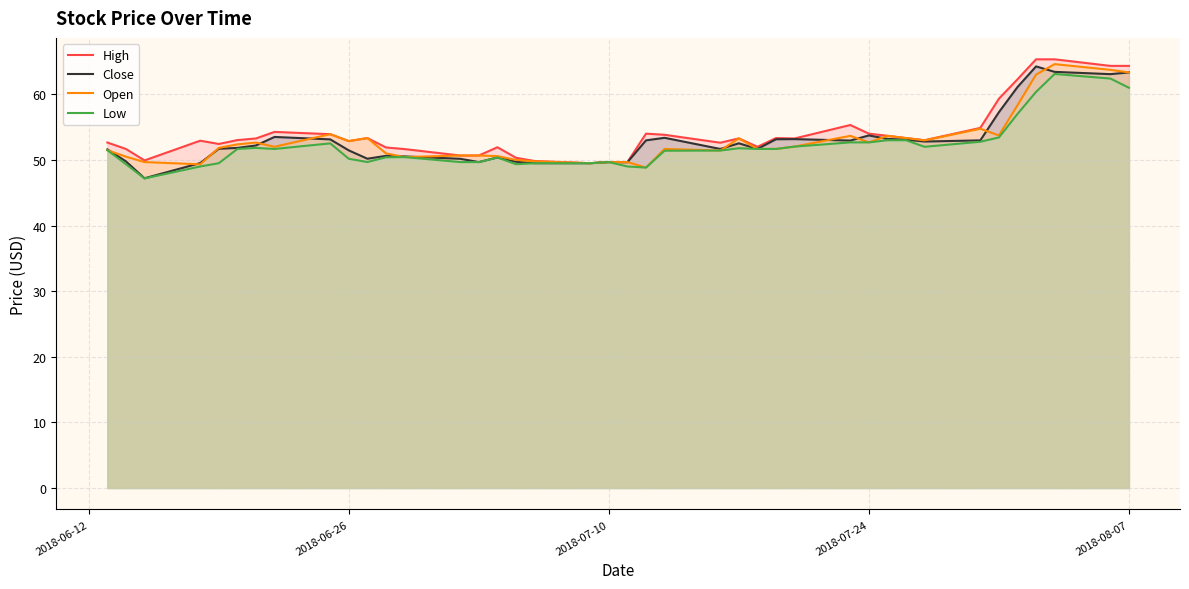

What is the highest value of the Open series?

64.6